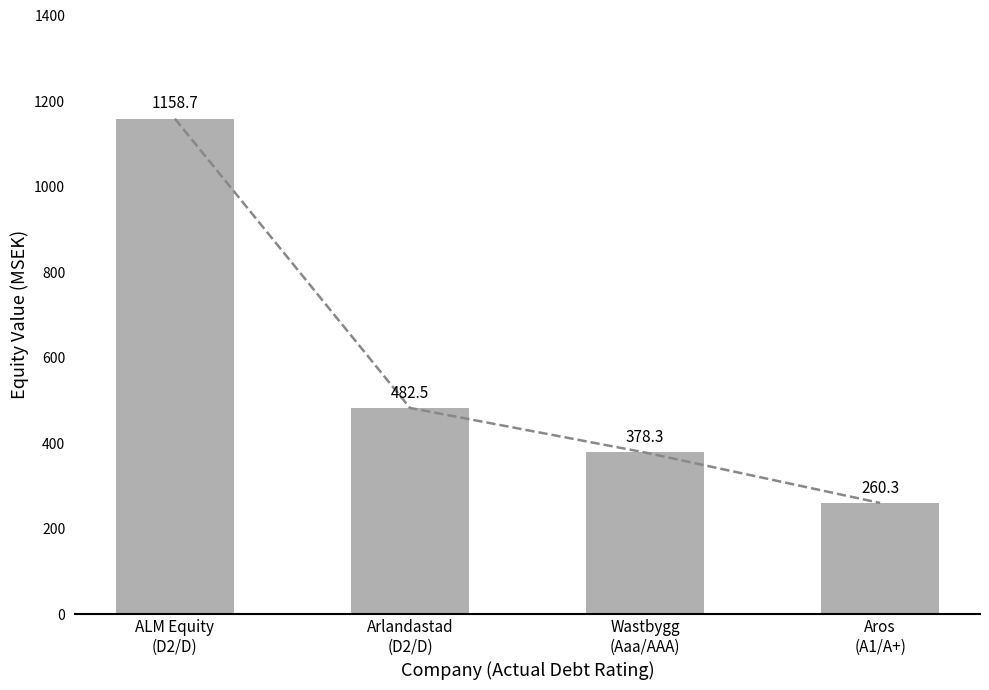

How many data points are less than 482?

2